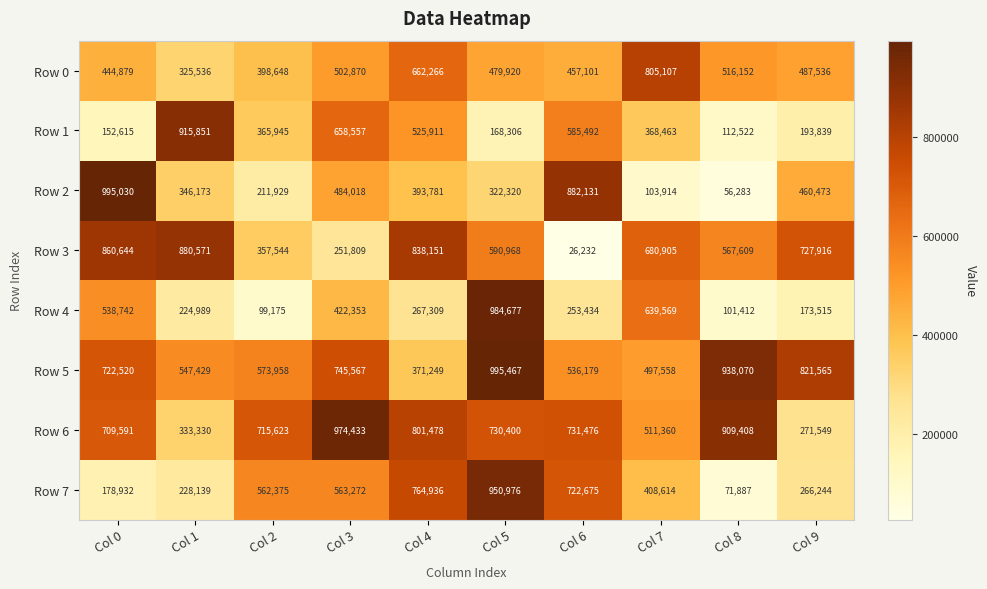

What is the greatest value displayed?

995467